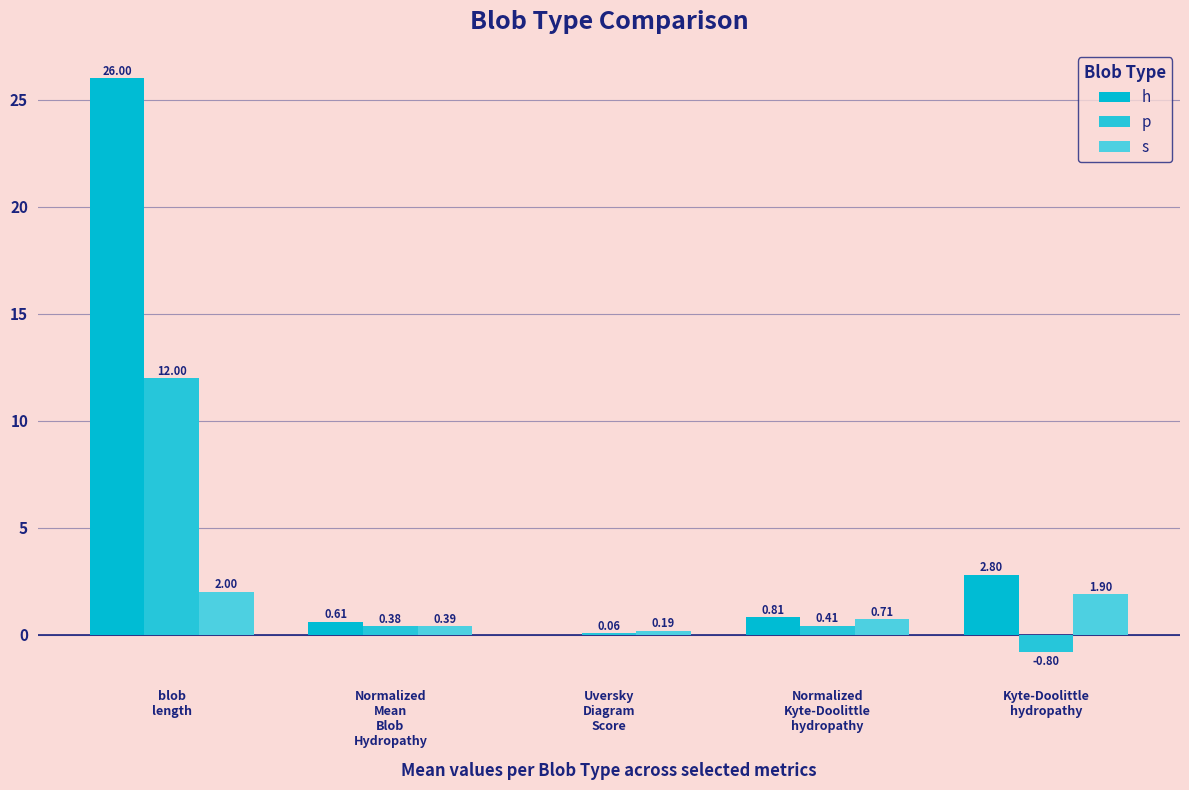

How many groups of bars are there?

5